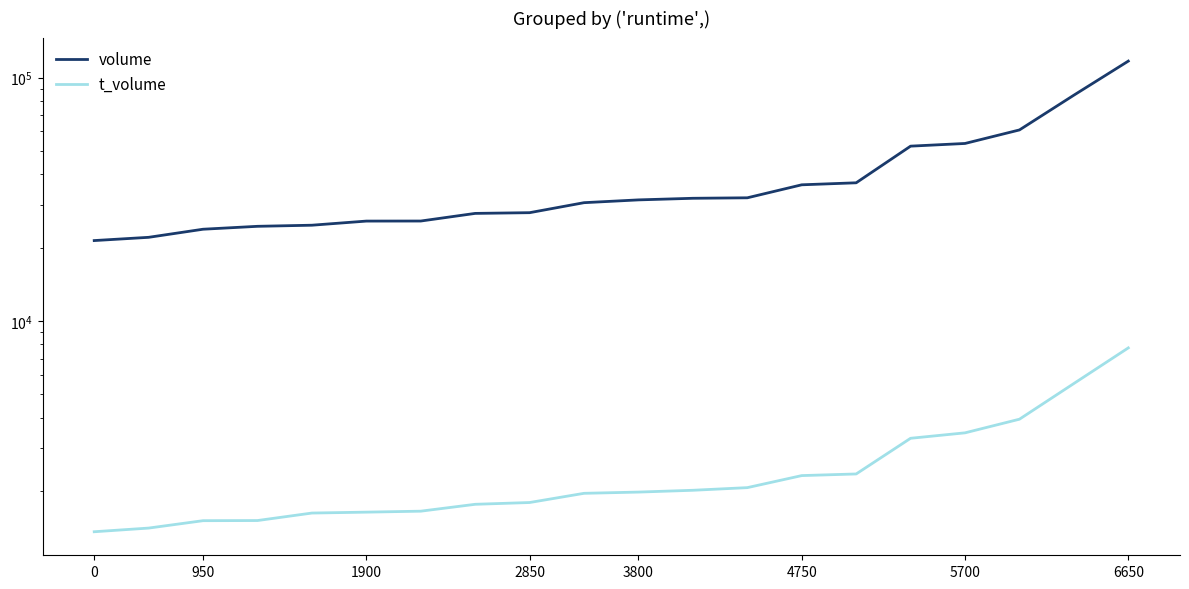

What is the difference between the maximum and minimum values in the t_volume series?

6382